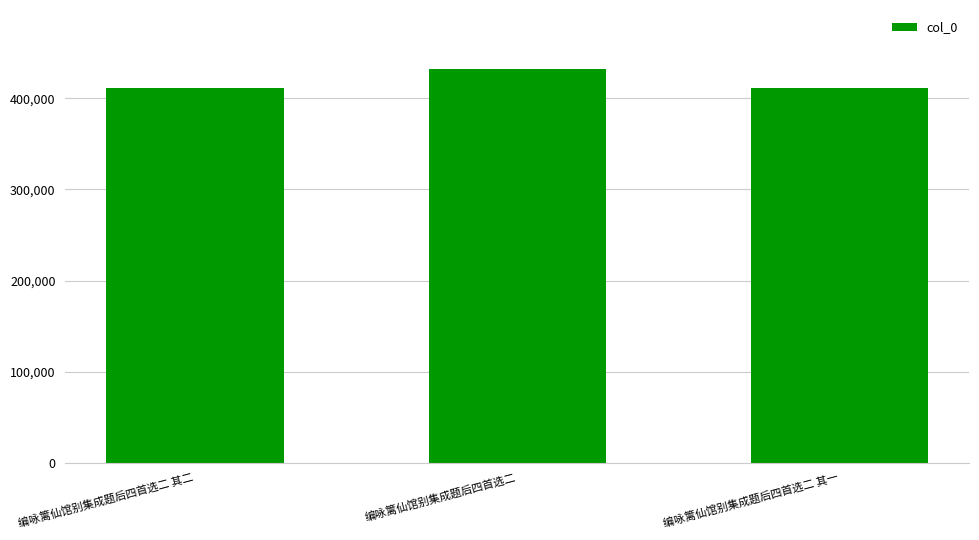

At which label is the value closest to 421308?

编咏篱仙馆别集成题后四首选二 其二